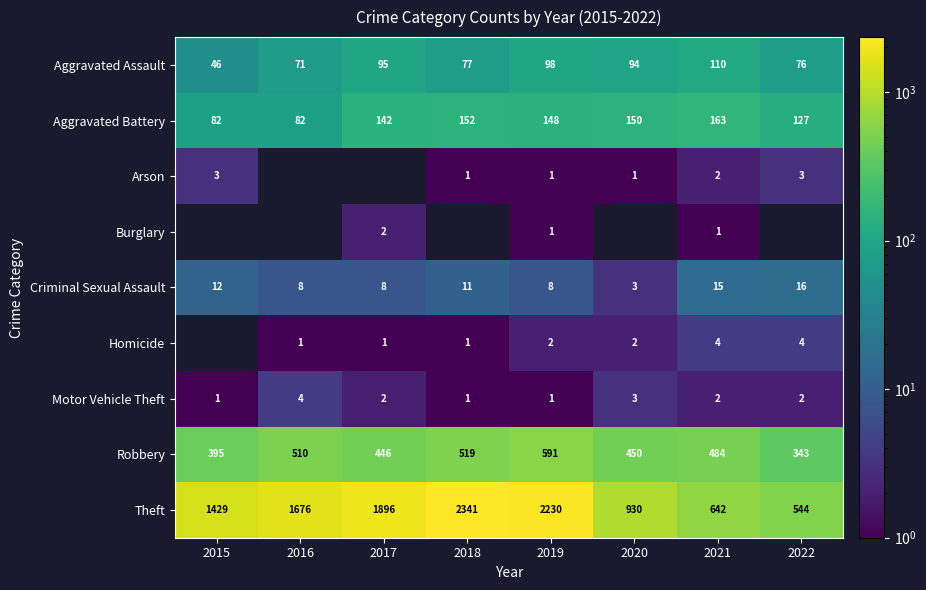

What is the maximum value for Aggravated Assault?

110